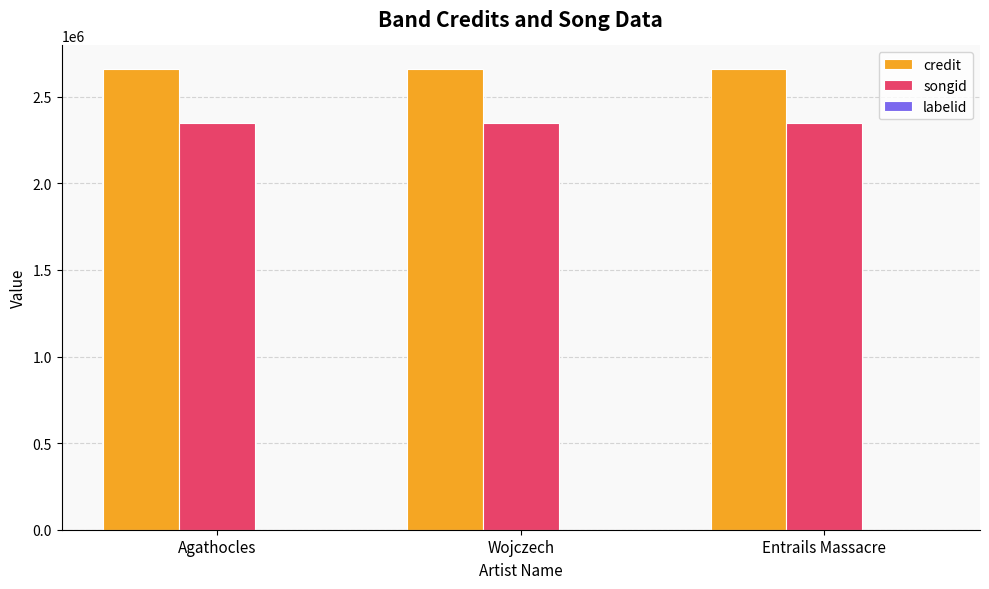

Which series has the largest total across all categories?

credit